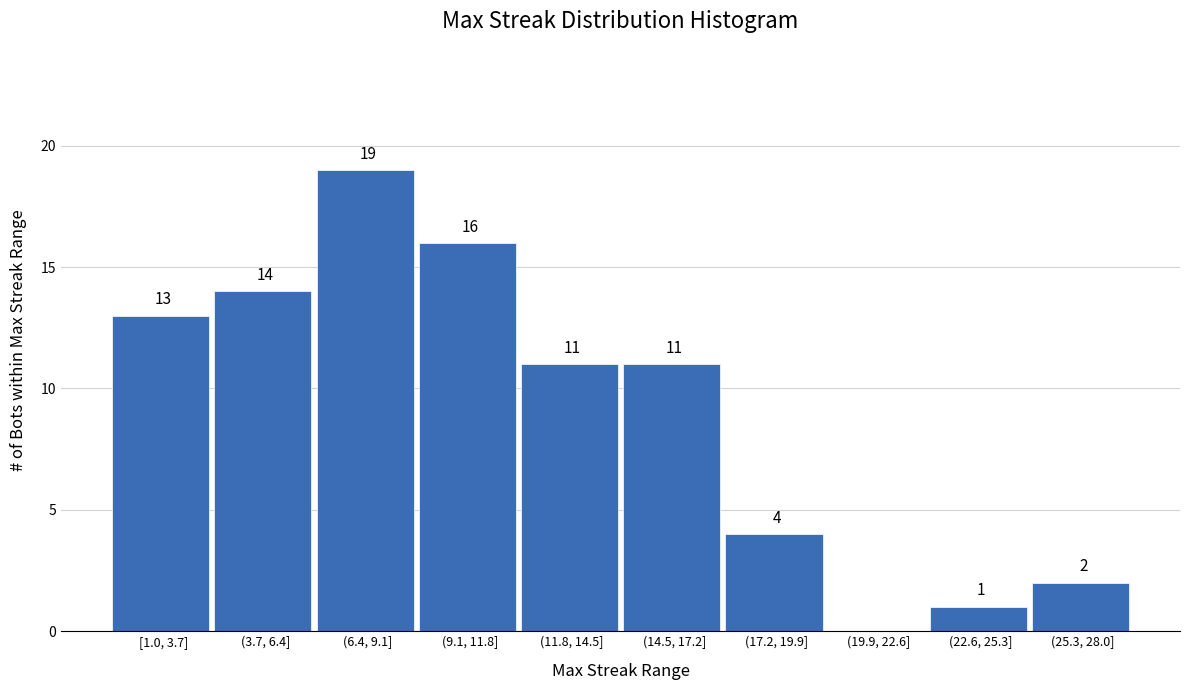

Reading right to left, extract all data points from this chart.

(25.3, 28.0]=2	(22.6, 25.3]=1	(19.9, 22.6]=0	(17.2, 19.9]=4	(14.5, 17.2]=11	(11.8, 14.5]=11	(9.1, 11.8]=16	(6.4, 9.1]=19	(3.7, 6.4]=14	[1.0, 3.7]=13